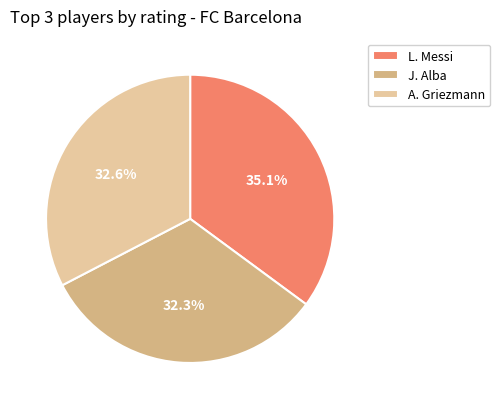

What percentage is the A. Griezmann slice, to the nearest percent?

33%